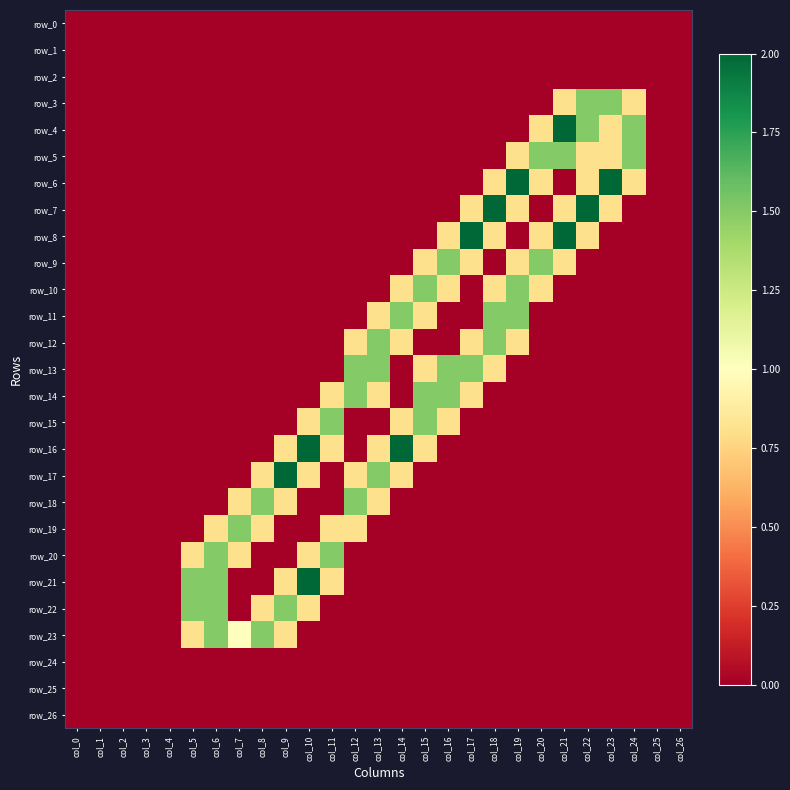

Rank the series at col_23 from lowest to highest value.

row_0, row_1, row_2, row_8, row_9, row_10, row_11, row_12, row_13, row_14, row_15, row_16, row_17, row_18, row_19, row_20, row_21, row_22, row_23, row_24, row_25, row_26, row_4, row_5, row_7, row_3, row_6